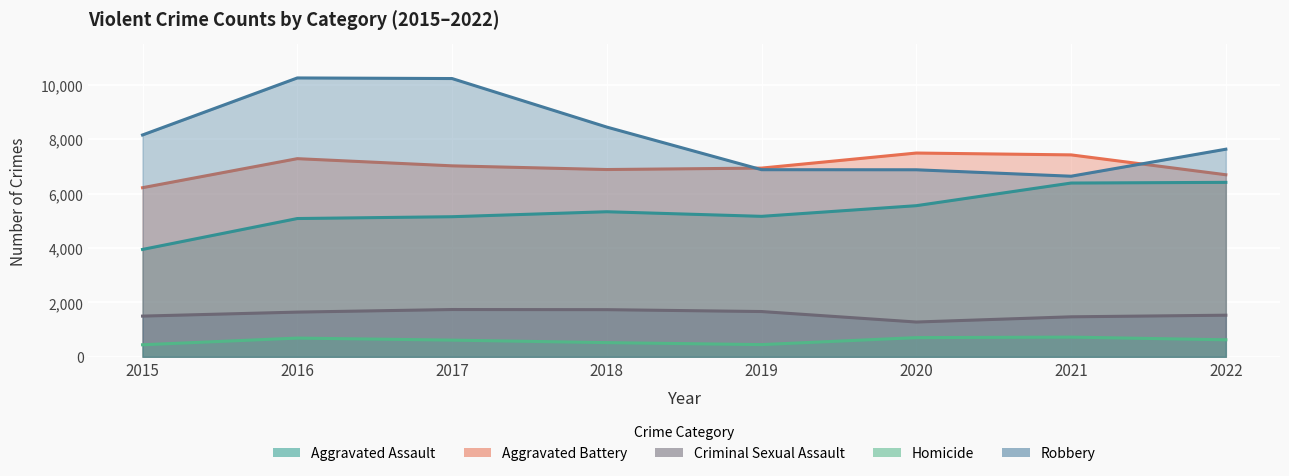

At which category does Homicide reach its first local valley?

2019